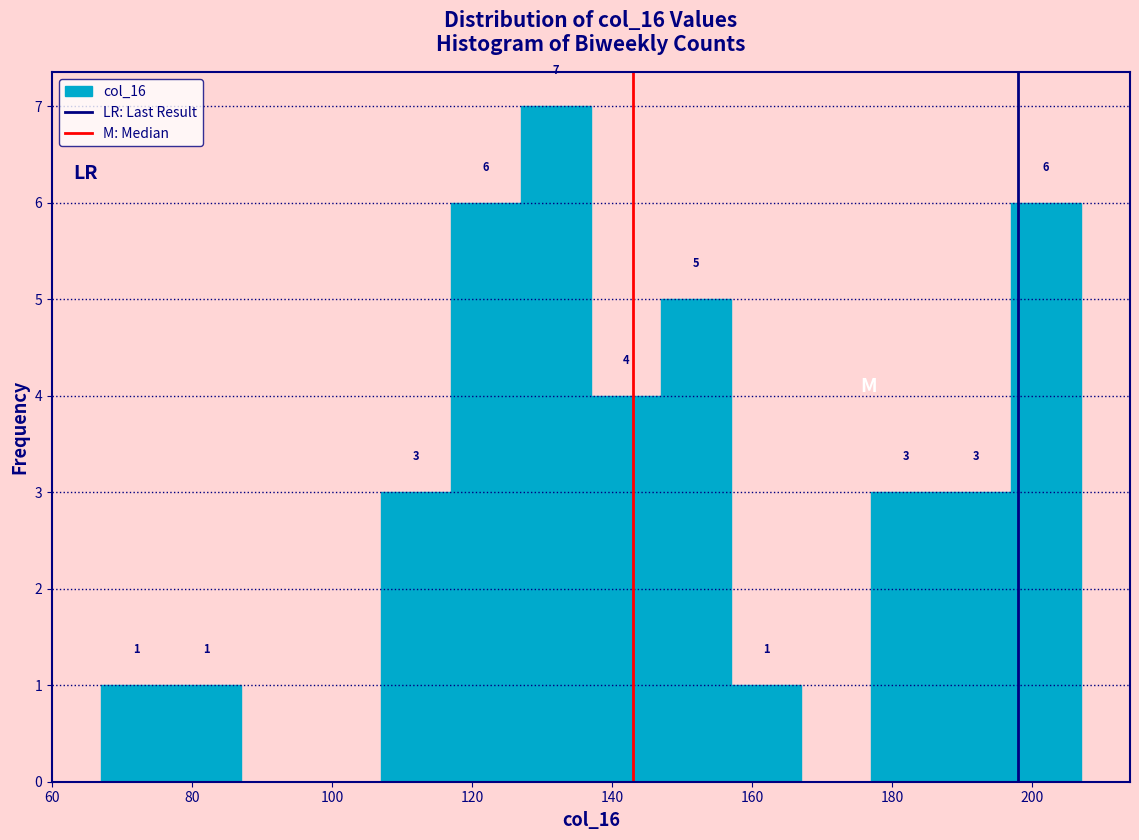

Over which range of the x-axis is the bar tallest?

127 to 137